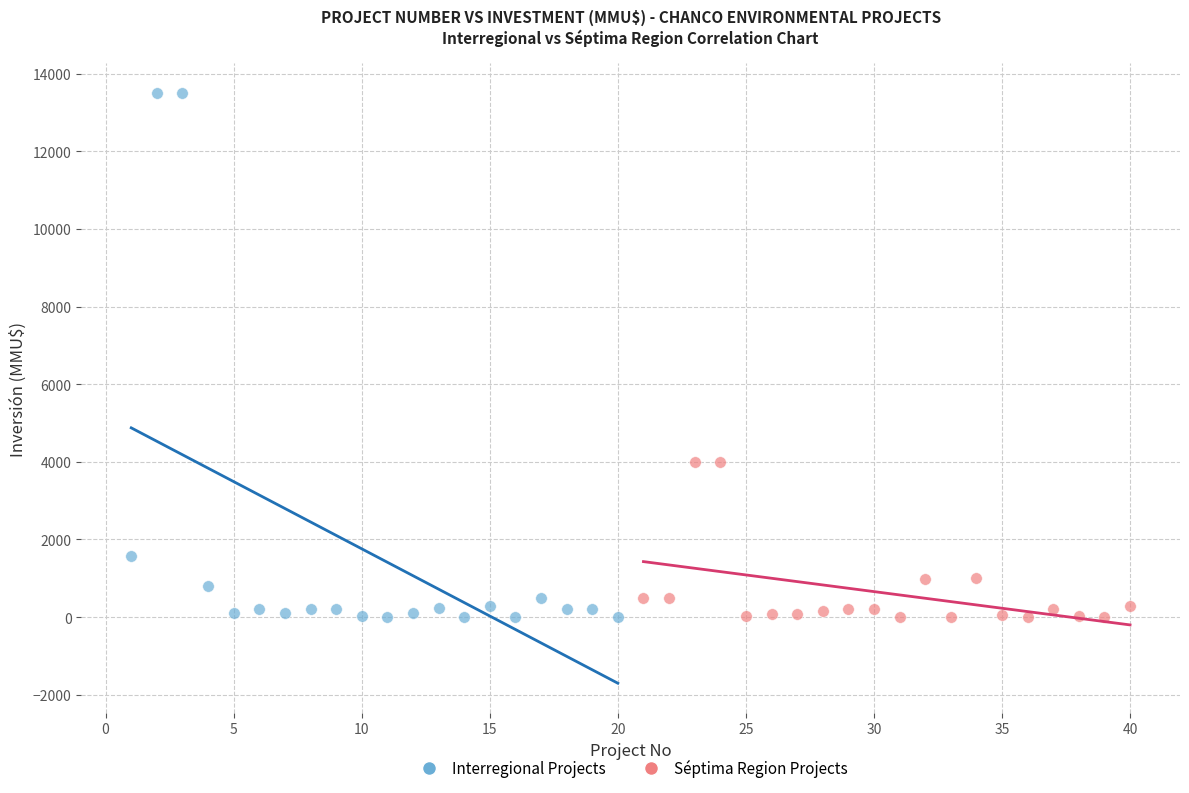

Which series has the largest Y range (max minus min)?

Interregional Projects